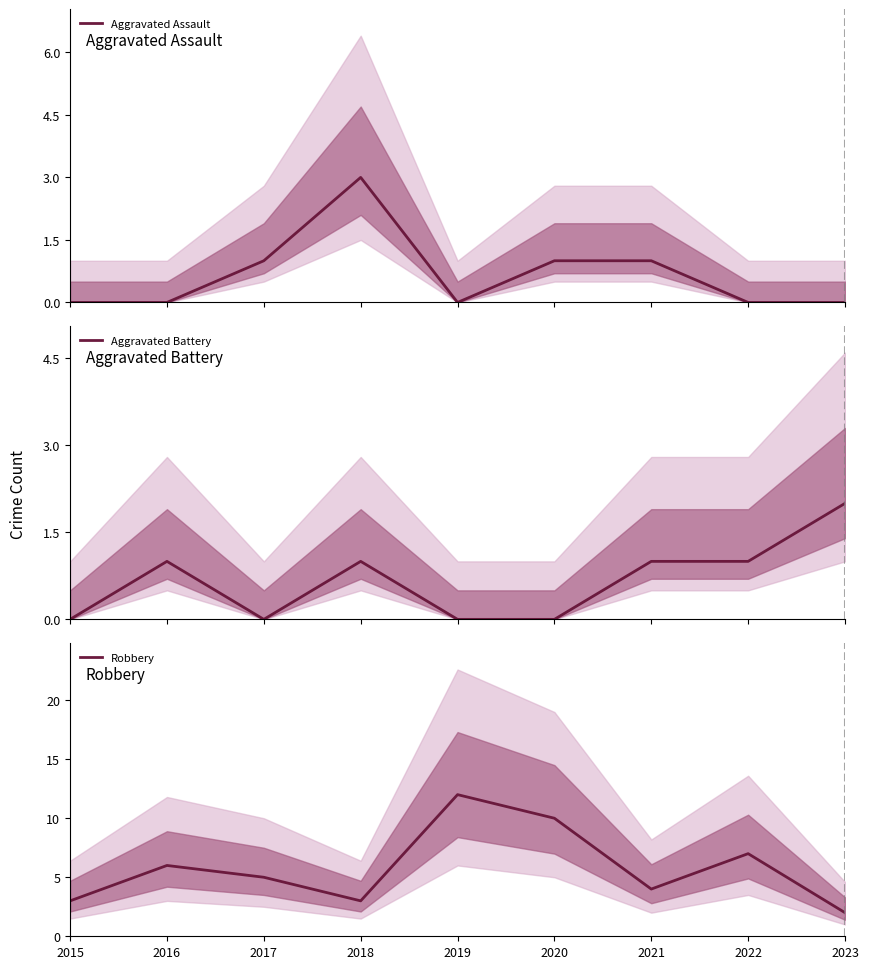

How many interior local valleys does the Aggravated Battery series have?

1